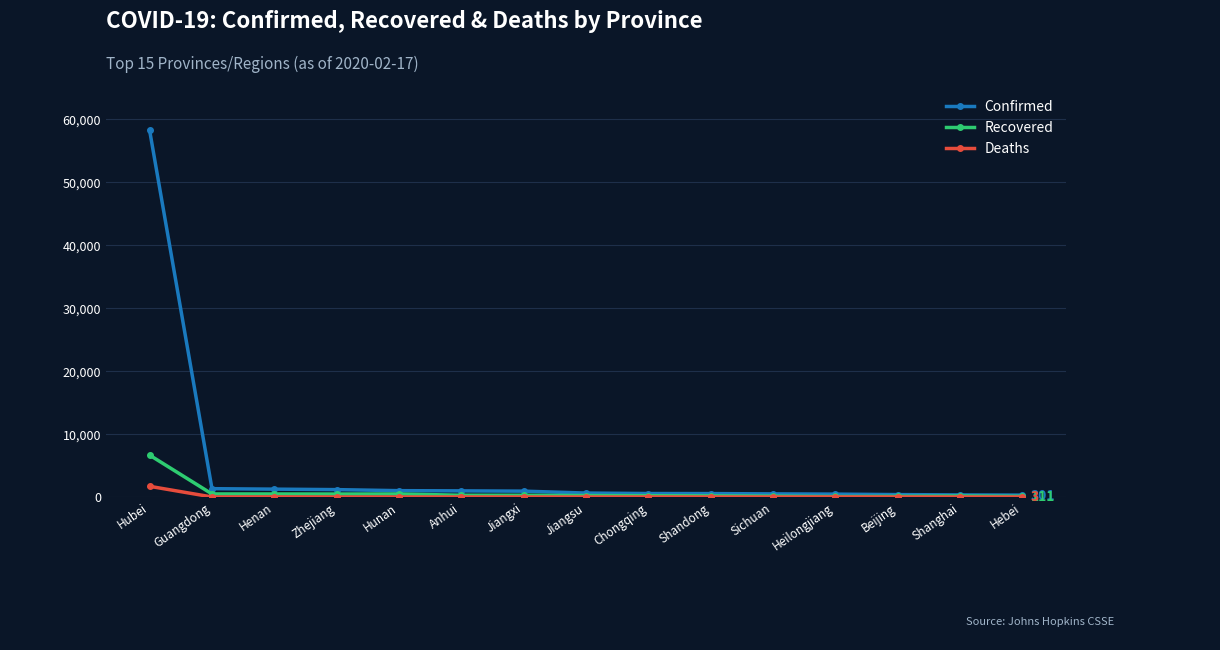

At which category does the chart reach its peak across all series?

Hubei